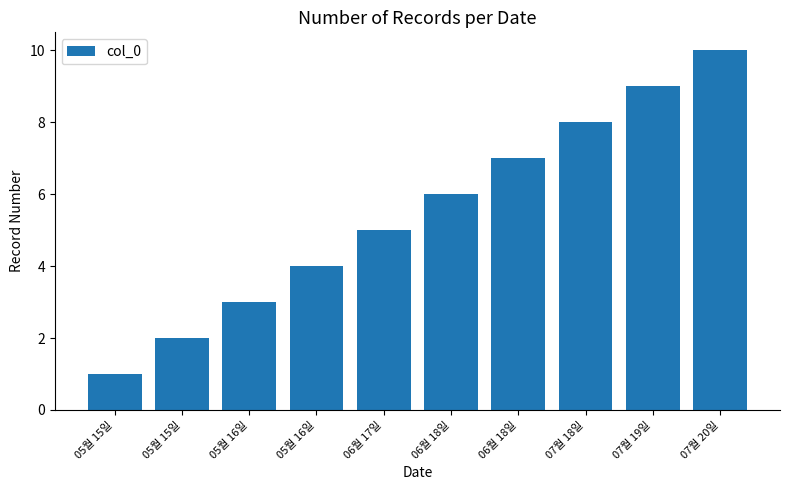

Does the chart contain any negative values?

No